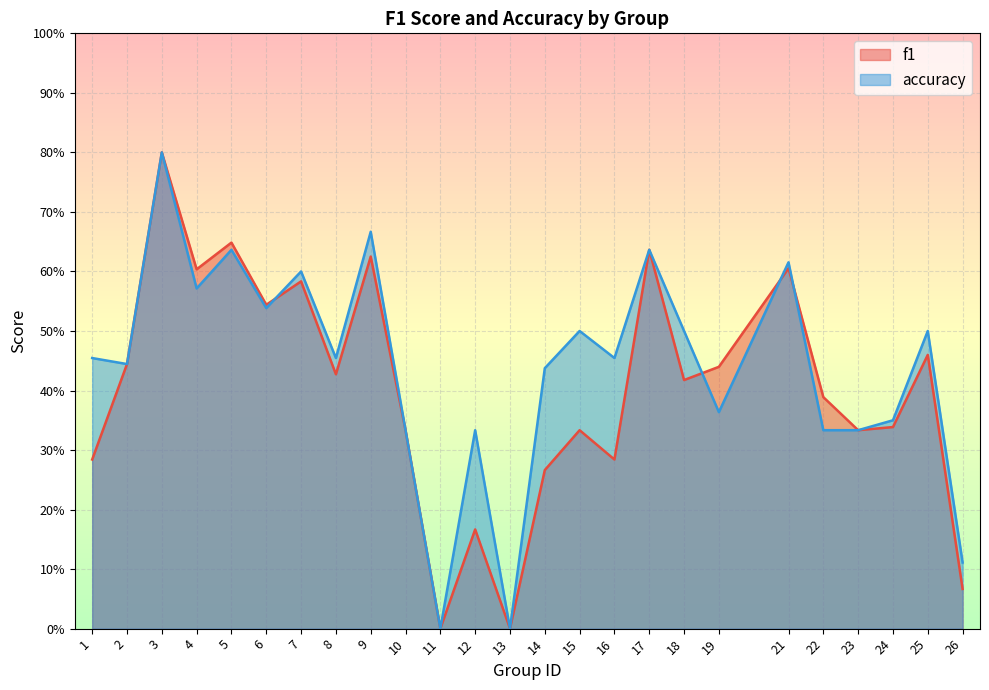

The value of accuracy at 4 is 1.0. True or false?

False